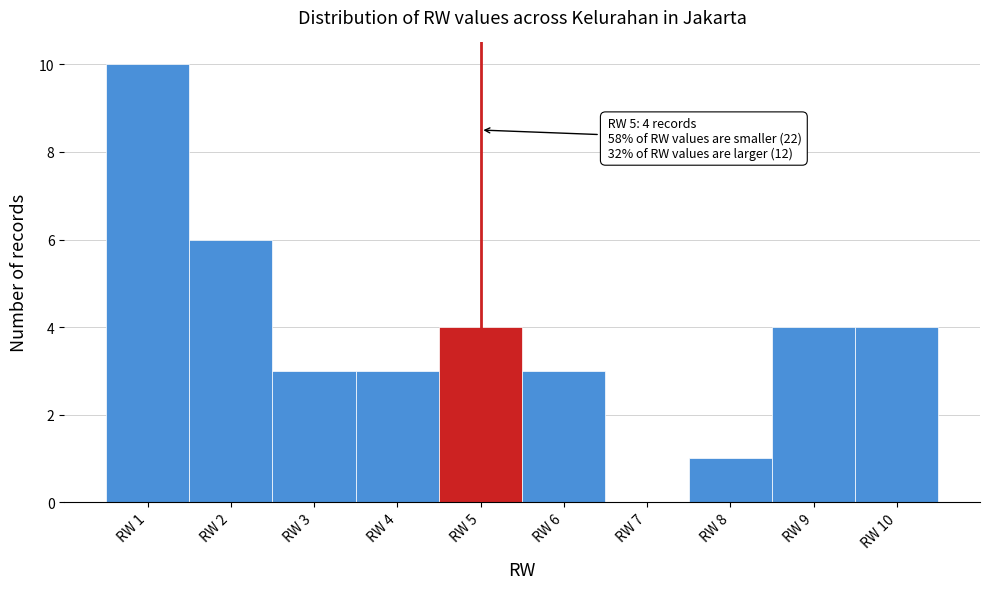

Which range on the x-axis has the tallest bar?

0.5 to 1.5